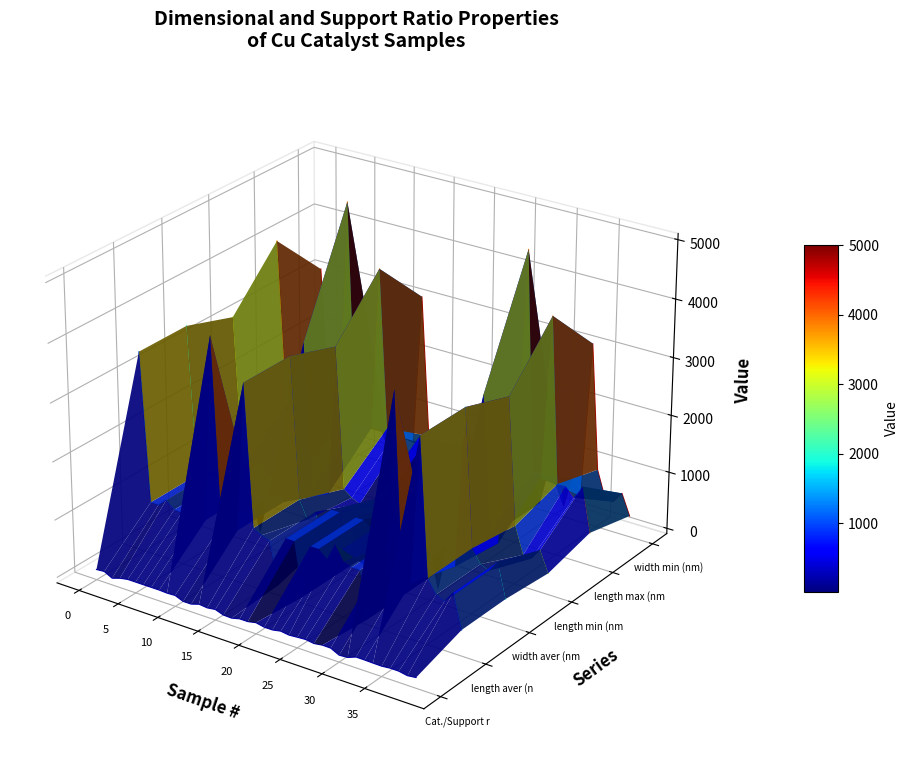

The value of length min (nm) at 20 is -0.1. True or false?

False